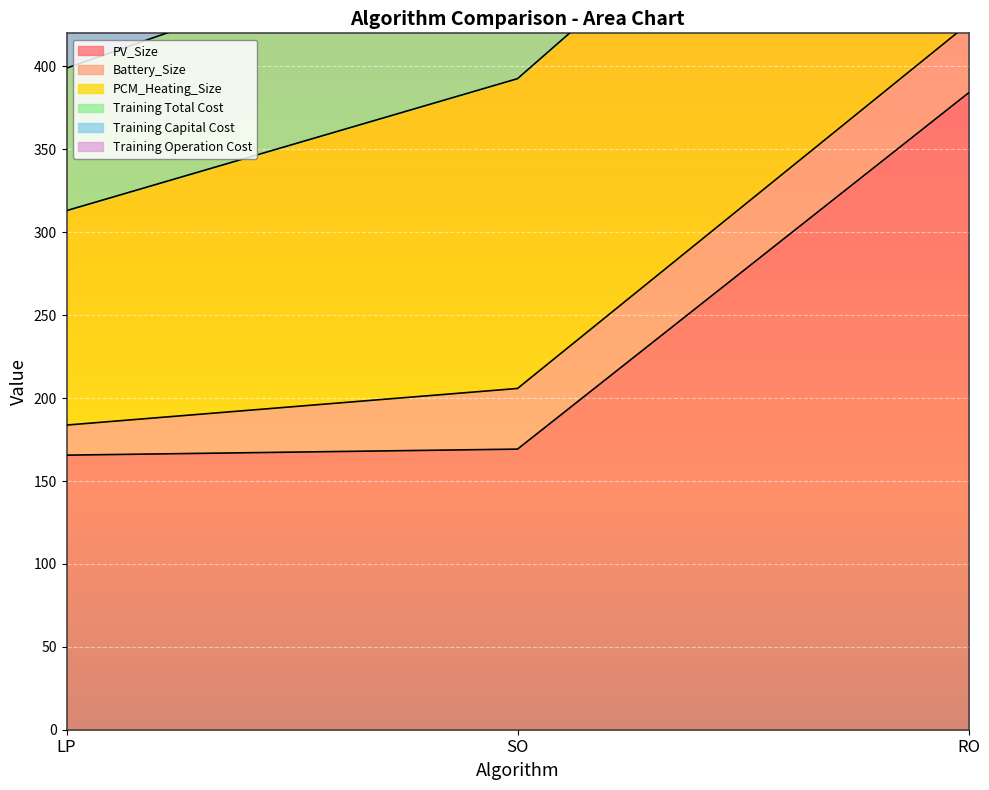

What is the maximum value shown in the chart?

941.9